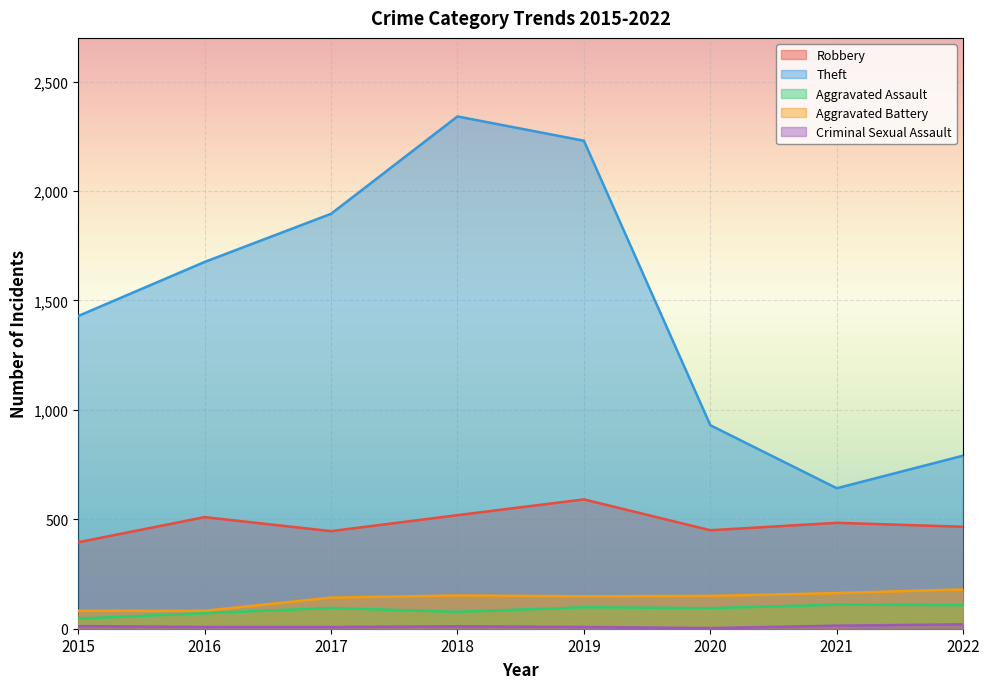

Reading left to right, extract all data points from this chart.

Robbery: 395	510	446	519	591	450	484	466
Theft: 1429	1676	1896	2341	2230	930	642	791
Aggravated Assault: 46	71	95	77	98	94	110	108
Aggravated Battery: 82	82	142	152	148	150	163	180
Criminal Sexual Assault: 12	8	8	11	8	3	14	20